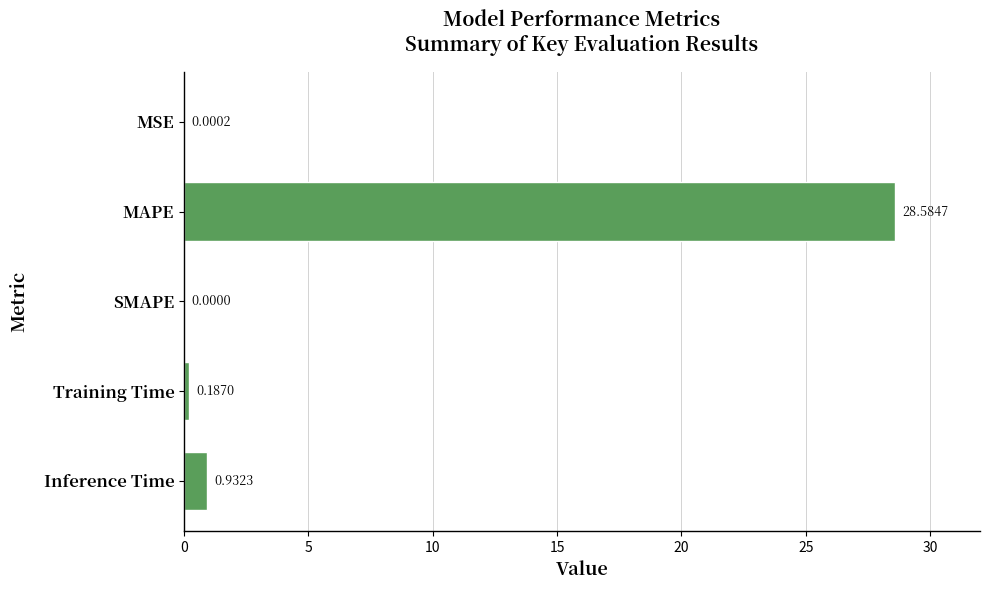

At which label is the value closest to 14?

Inference Time